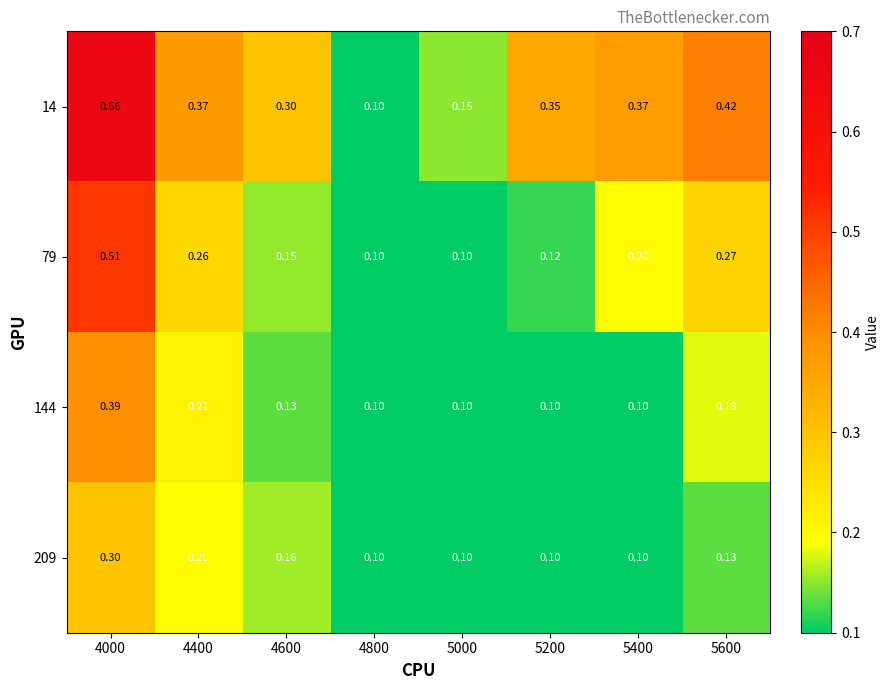

At which category does the chart reach its minimum across all series?

4800